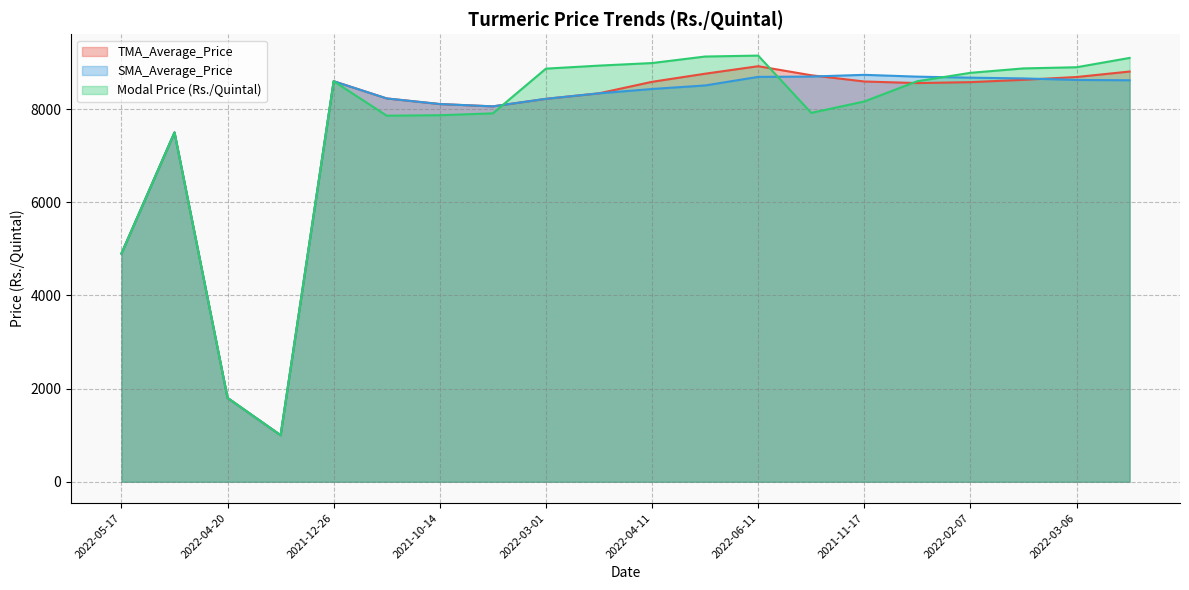

How many lines are shown in the chart?

3